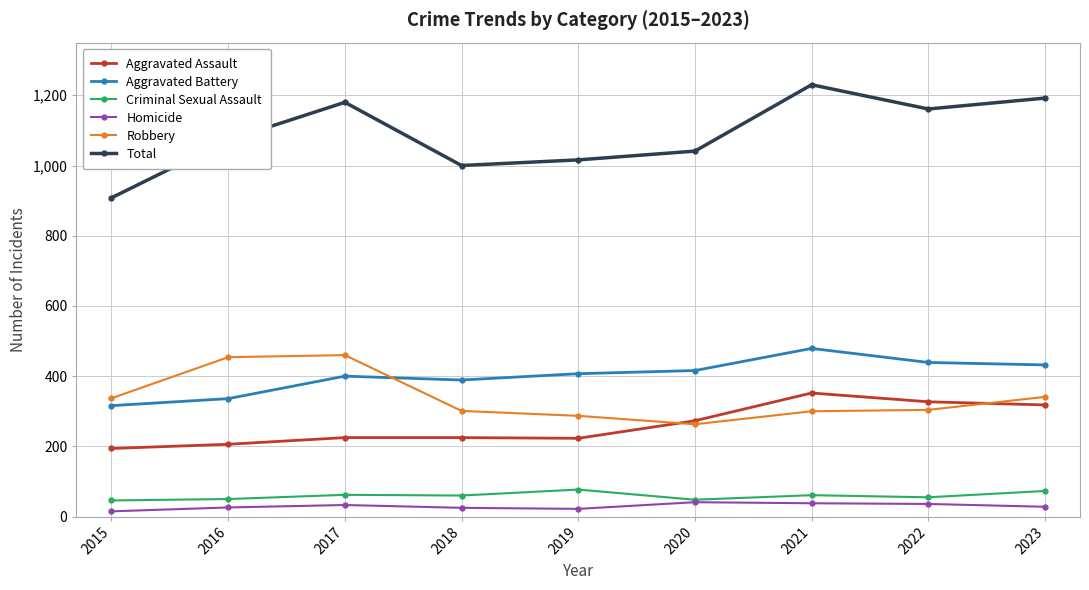

True or false: Aggravated Battery has more than 0 interior local peaks.

True